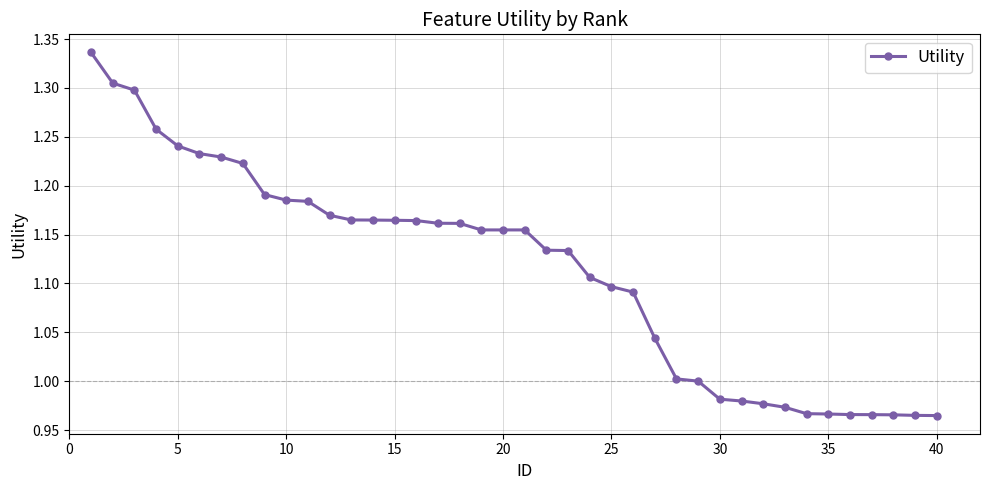

How many lines are shown in the chart?

1